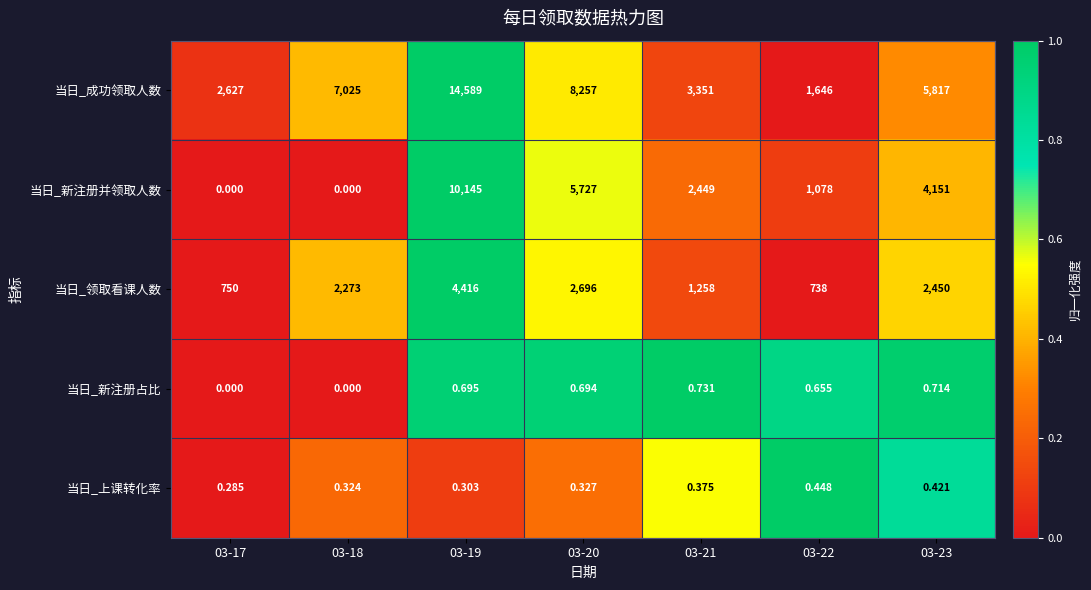

At how many categories does at least one series exceed 0?

7